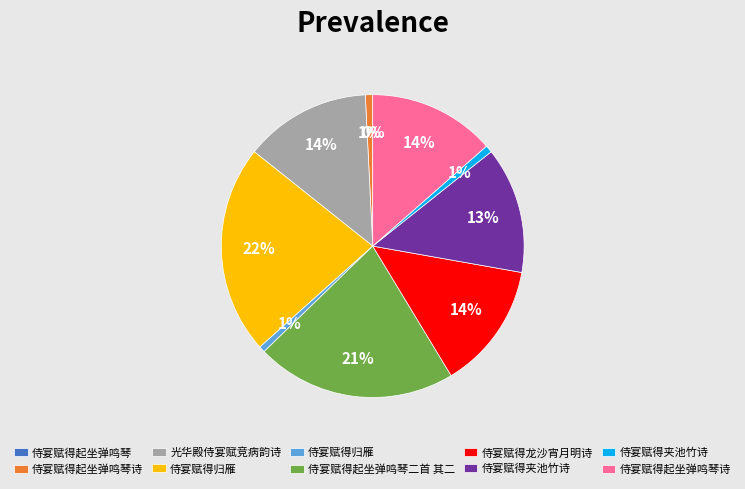

To the nearest percent, what is the difference between the largest and smallest slice percentages?

22%